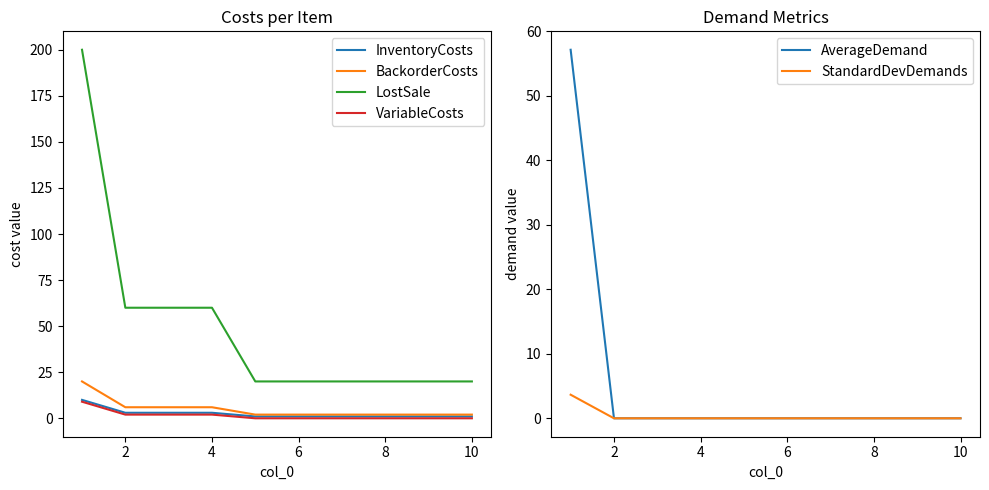

What is the spread (max minus min) of values at 2?

60.0